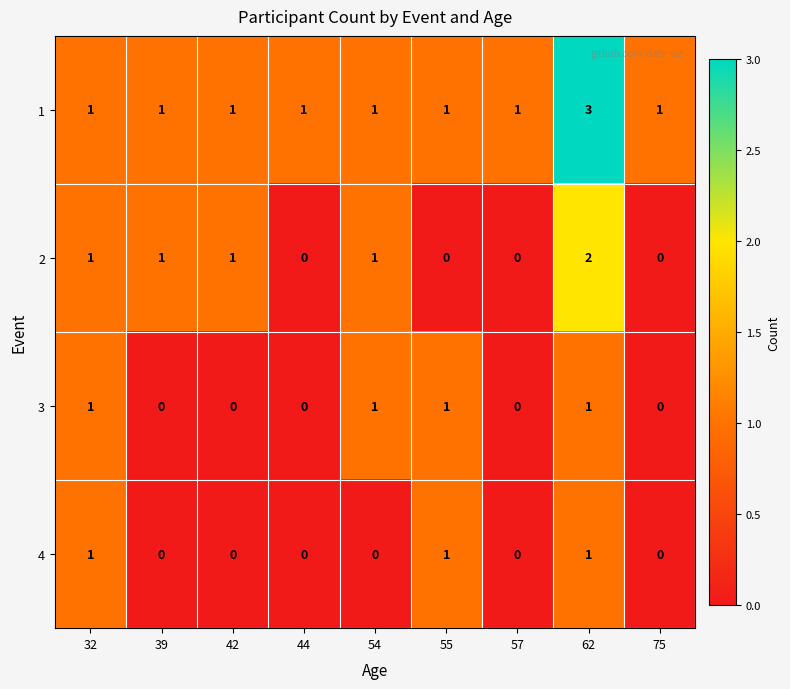

The value of 2 at 75 is -1. True or false?

False